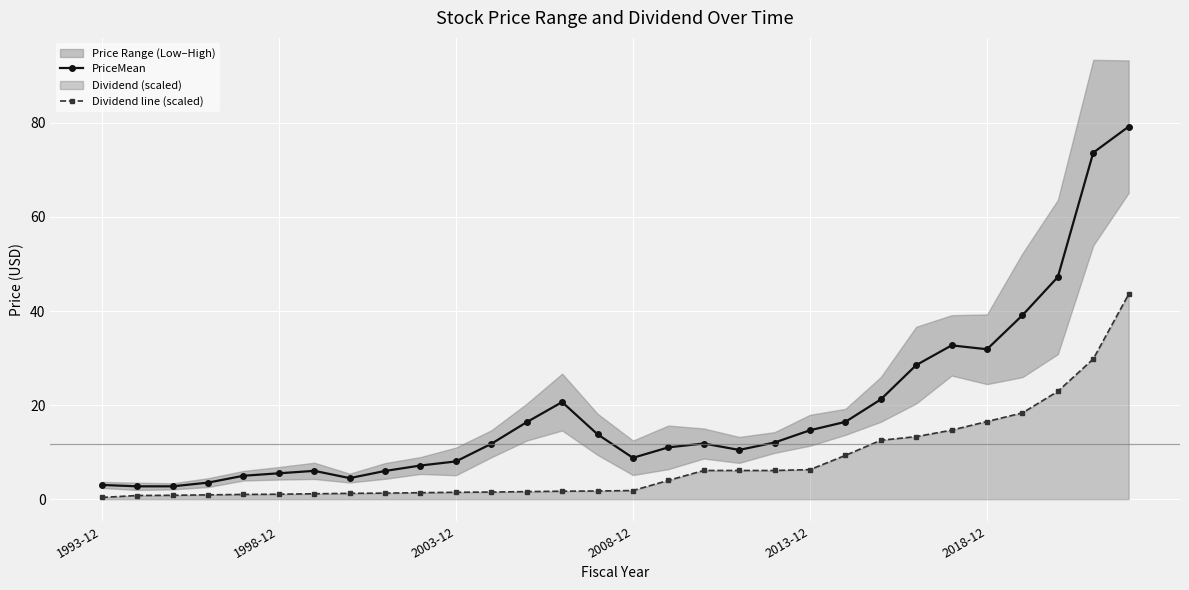

Does the chart display data point markers on the line(s)?

Yes